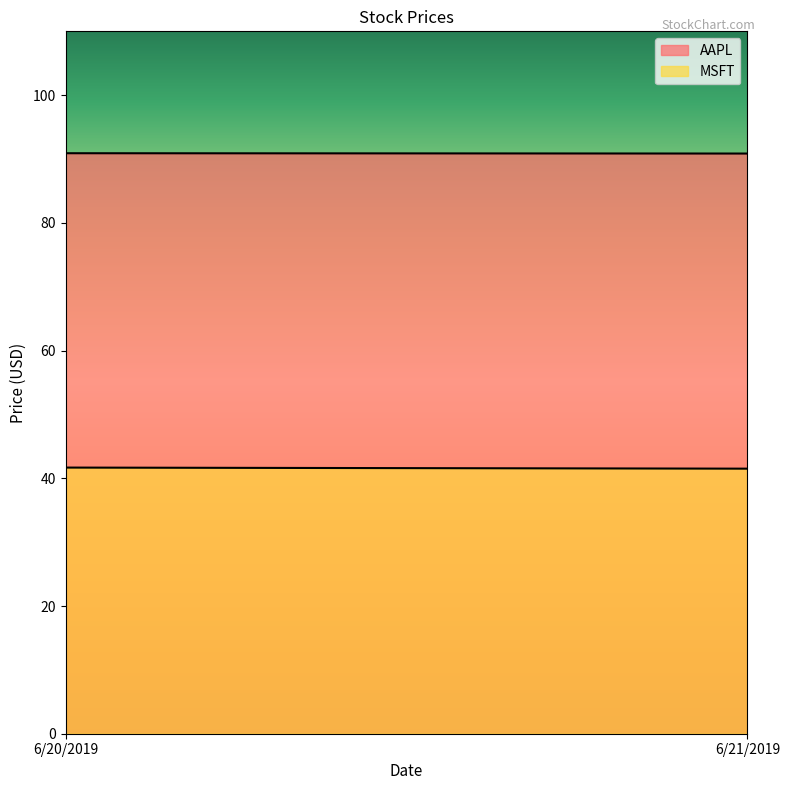

Which series has the largest total across all categories?

AAPL